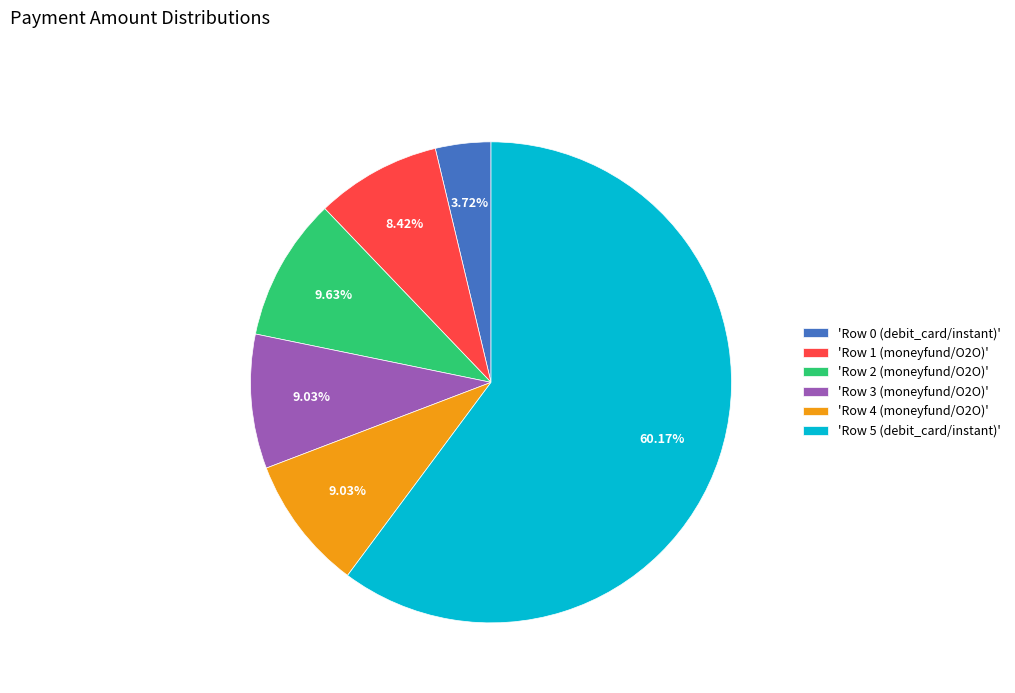

Which category has the biggest portion of the pie?

'Row 5 (debit_card/instant)'